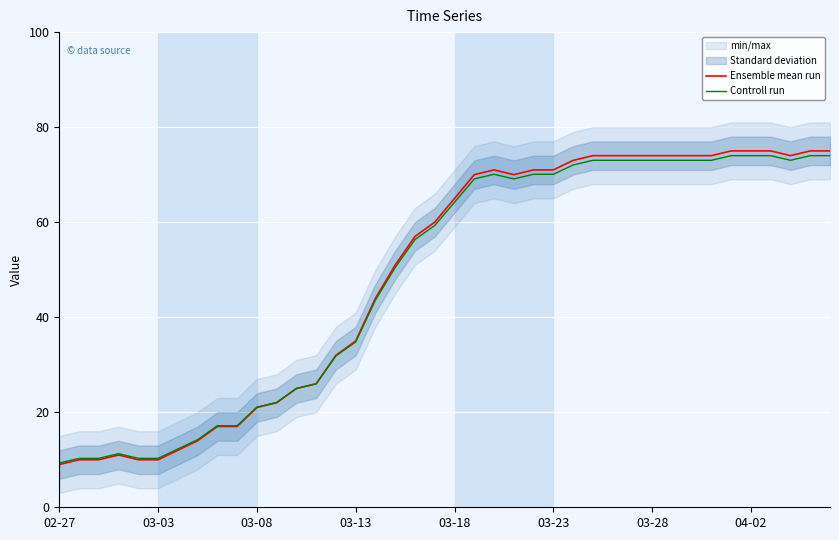

What is the maximum value for Ensemble mean run?

75.0